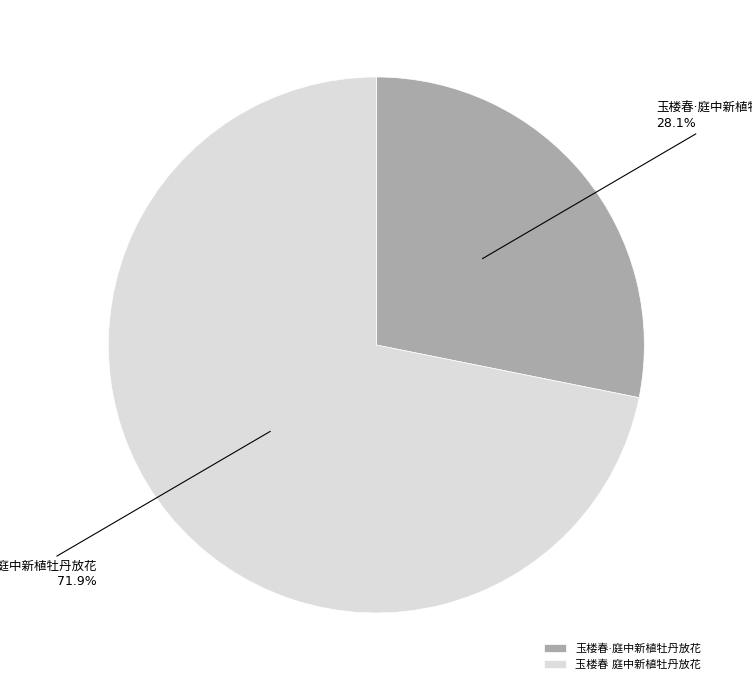

Is there a majority slice in this chart?

Yes